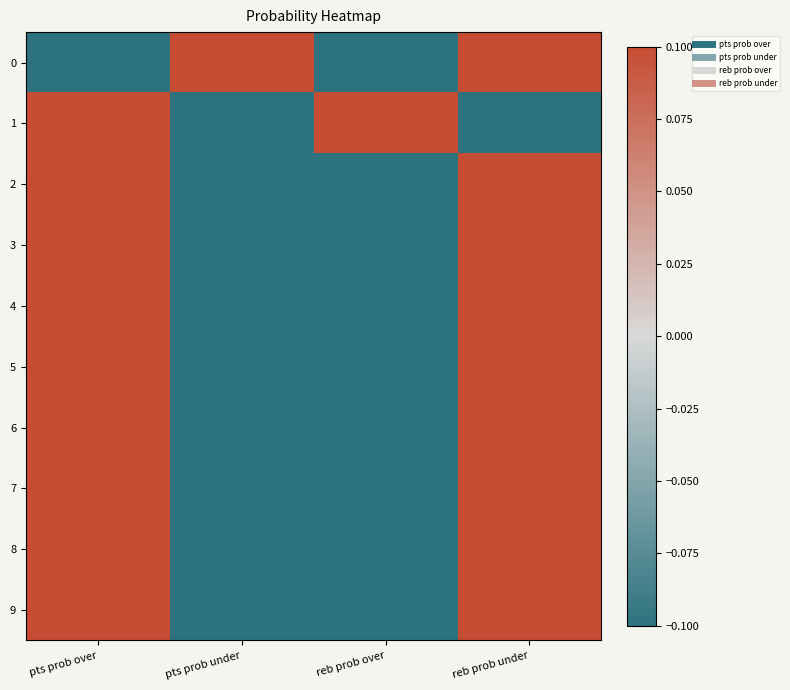

Reading right to left, what are all the values shown in this chart?

0: reb prob under=0.1	reb prob over=-0.1	pts prob under=0.1	pts prob over=-0.1
1: reb prob under=-0.1	reb prob over=0.1	pts prob under=-0.1	pts prob over=0.1
2: reb prob under=0.1	reb prob over=-0.1	pts prob under=-0.1	pts prob over=0.1
3: reb prob under=0.1	reb prob over=-0.1	pts prob under=-0.1	pts prob over=0.1
4: reb prob under=0.1	reb prob over=-0.1	pts prob under=-0.1	pts prob over=0.1
5: reb prob under=0.1	reb prob over=-0.1	pts prob under=-0.1	pts prob over=0.1
6: reb prob under=0.1	reb prob over=-0.1	pts prob under=-0.1	pts prob over=0.1
7: reb prob under=0.1	reb prob over=-0.1	pts prob under=-0.1	pts prob over=0.1
8: reb prob under=0.1	reb prob over=-0.1	pts prob under=-0.1	pts prob over=0.1
9: reb prob under=0.1	reb prob over=-0.1	pts prob under=-0.1	pts prob over=0.1